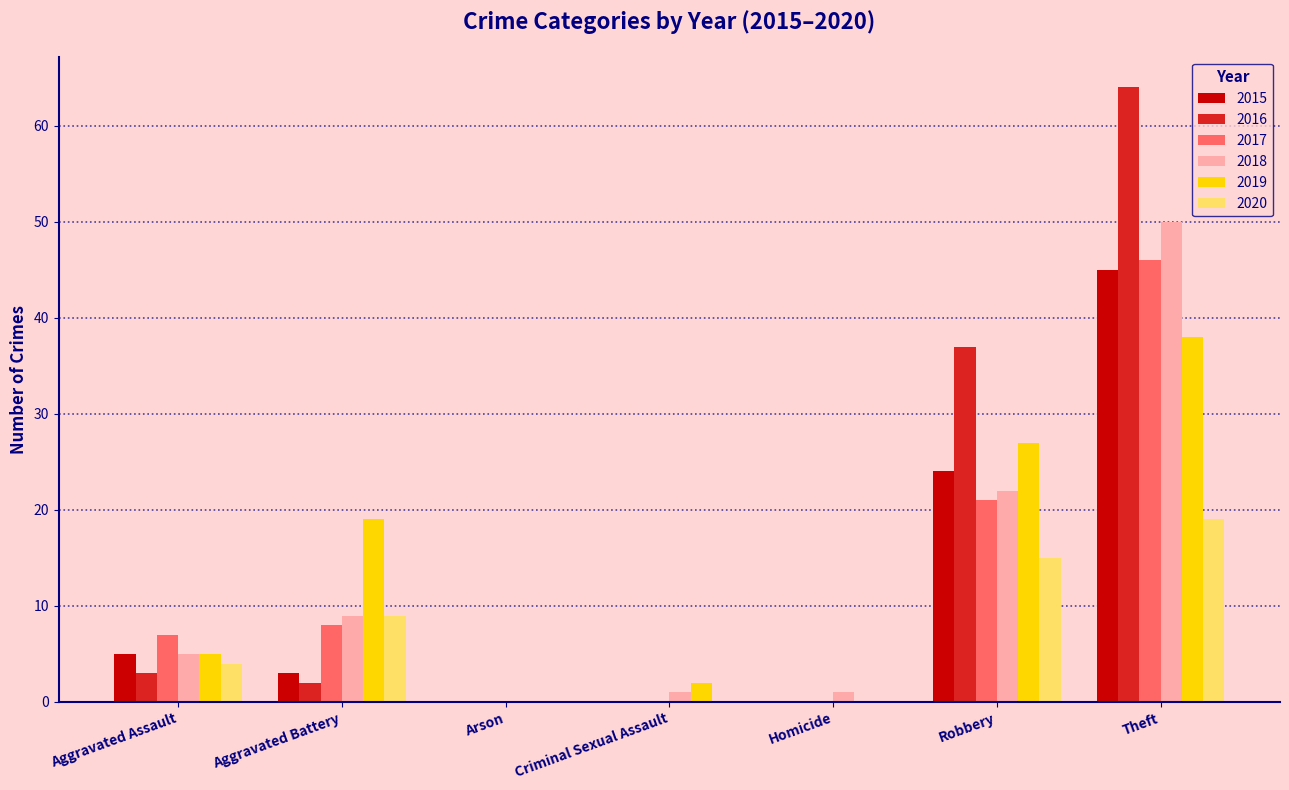

Is the value of 2020 at Theft greater than the value of 2018 at Criminal Sexual Assault?

Yes